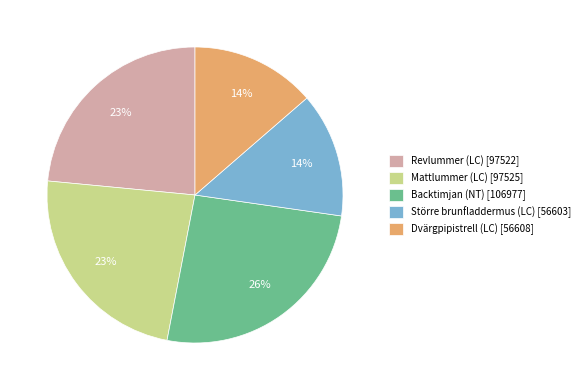

Do Dvärgpipistrell (LC) and Mattlummer (LC) together represent more than half of the pie?

No